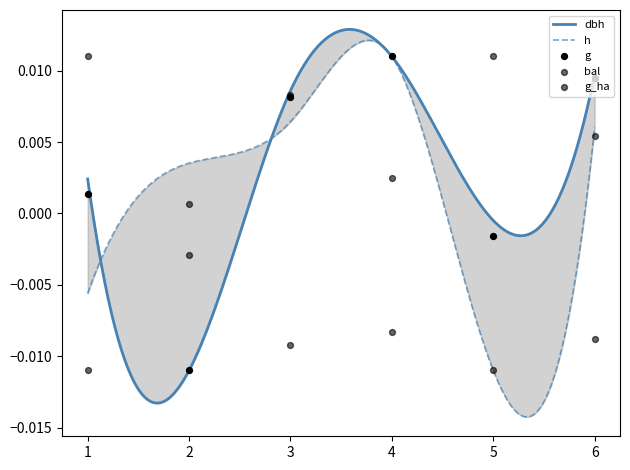

Is the value of bal at 5 greater than the value of dbh at 3?

No